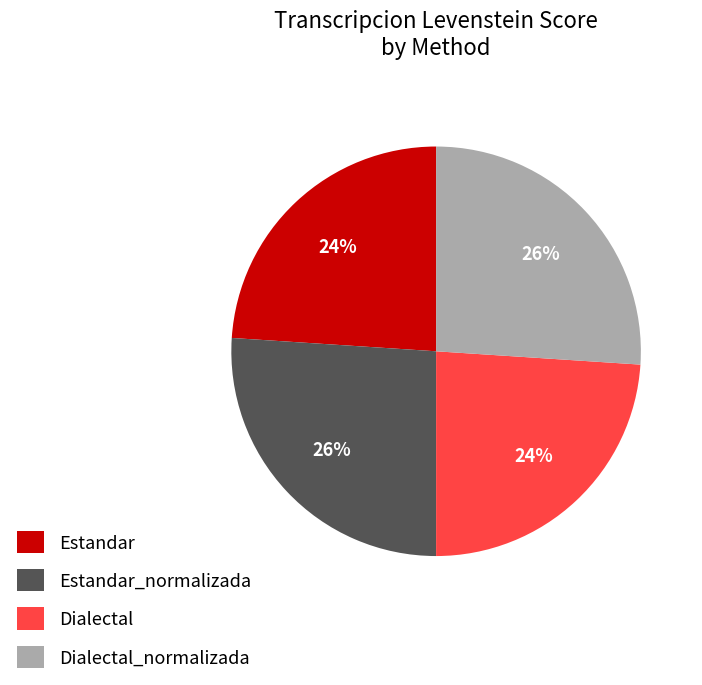

To the nearest percent, what is the combined percentage of Dialectal_normalizada and Estandar?

50%